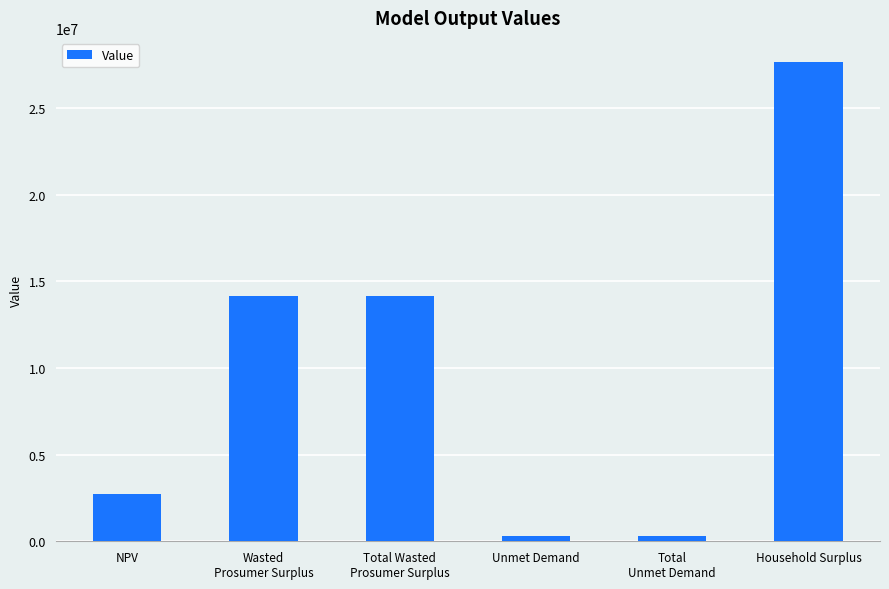

Read the value at Wasted
Prosumer Surplus.

14149578.1